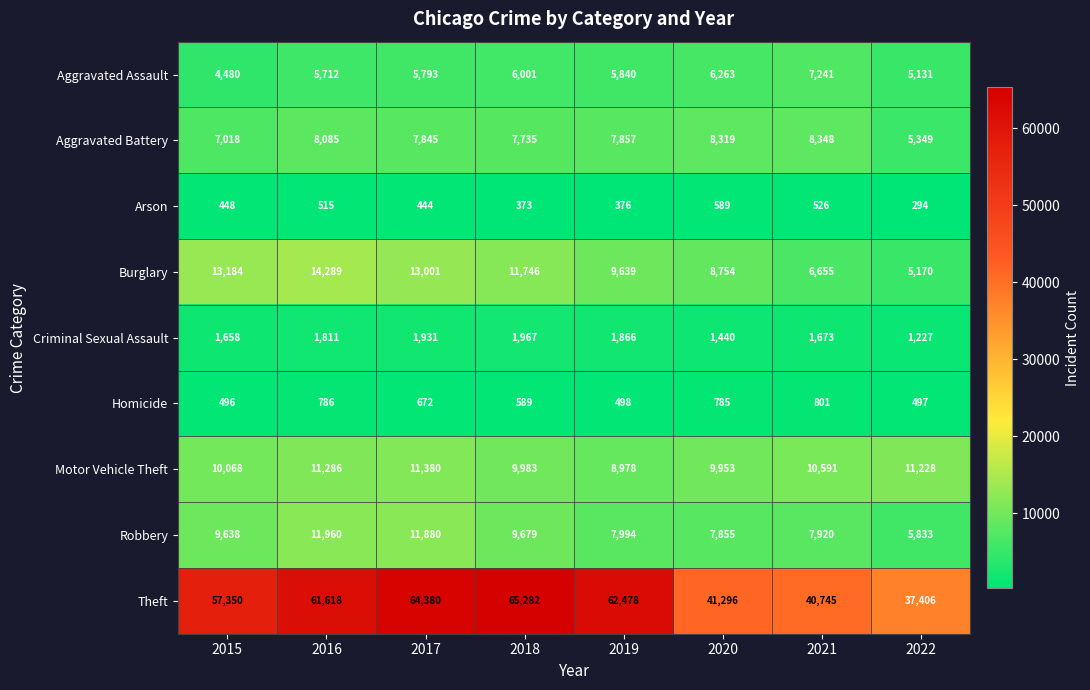

What is the difference between the maximum and second lowest values in the Motor Vehicle Theft series?

1427